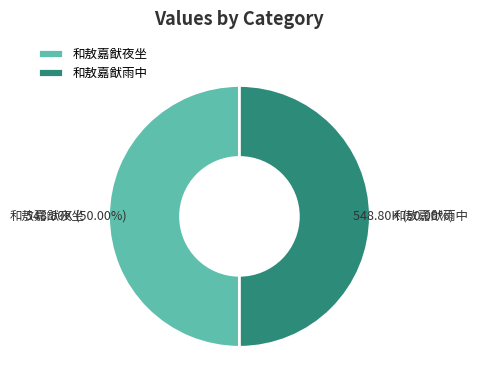

Count the number of slices in the pie.

2